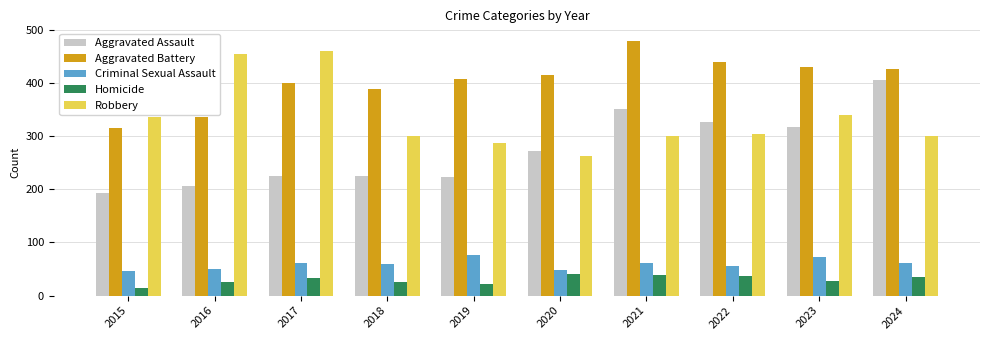

The value of Homicide at 2018 is 25. True or false?

True